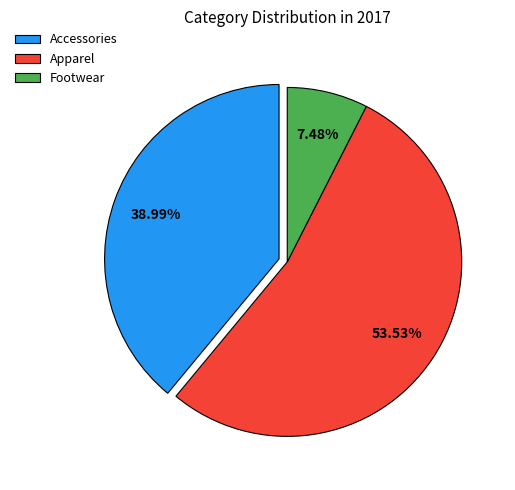

What portion of the pie excludes Apparel?

46.5%